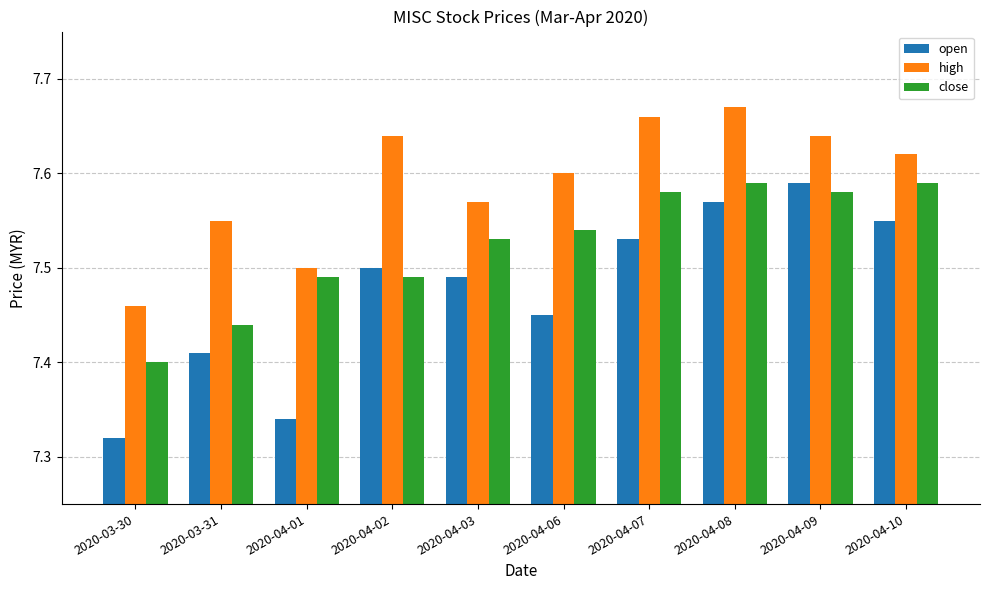

What is the difference between the maximum and minimum values in the high series?

0.2